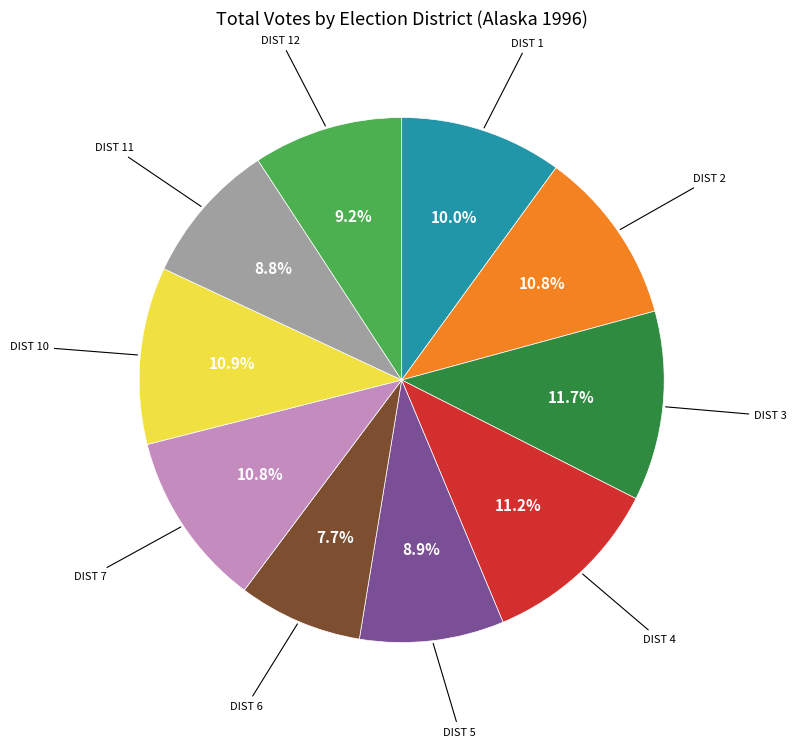

Is there a majority slice in this chart?

No